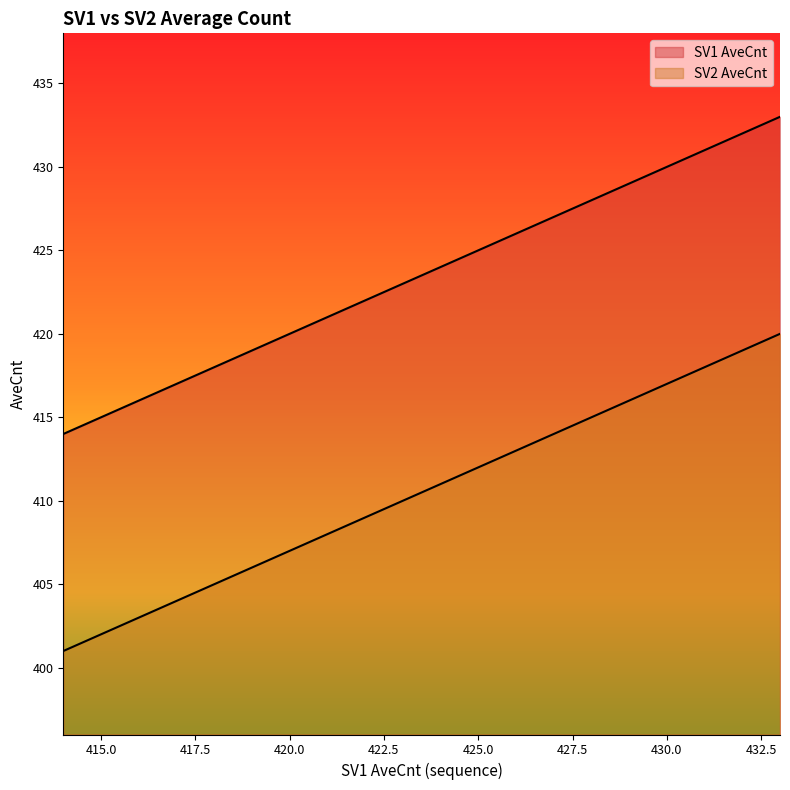

At which category does the chart reach its peak across all series?

433